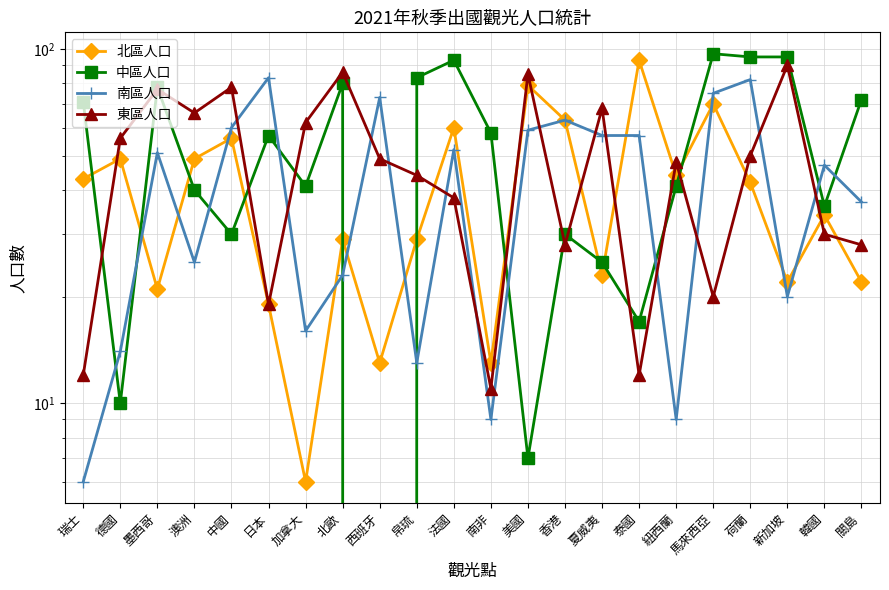

Which series has the largest total across all categories?

中區人口